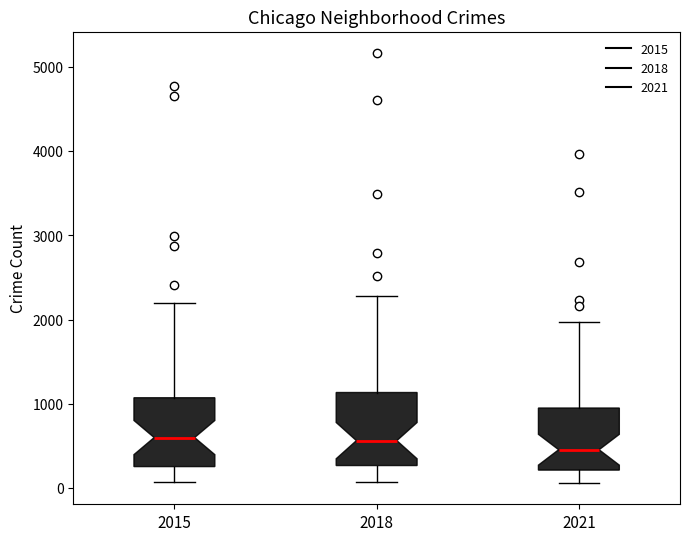

Where is the lower edge of the box at x = 2015 on the y-axis? The values are not printed on the chart, so give them approximately, as read against the axis.

300